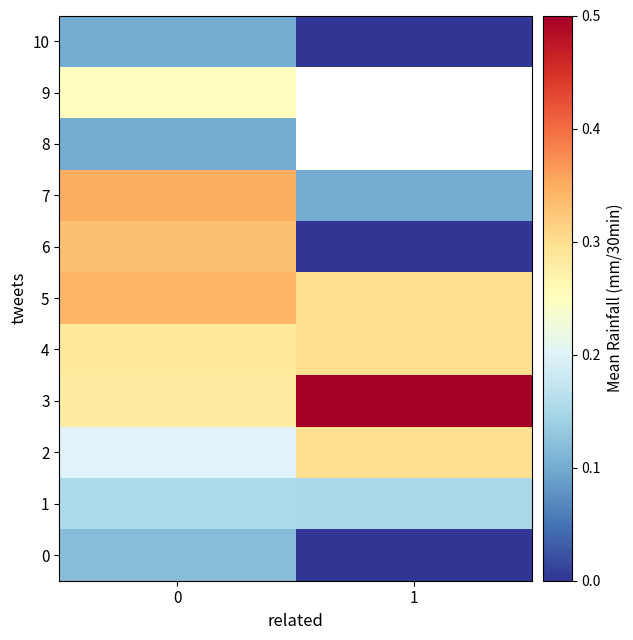

What is the sum of all row_2 values?

0.5